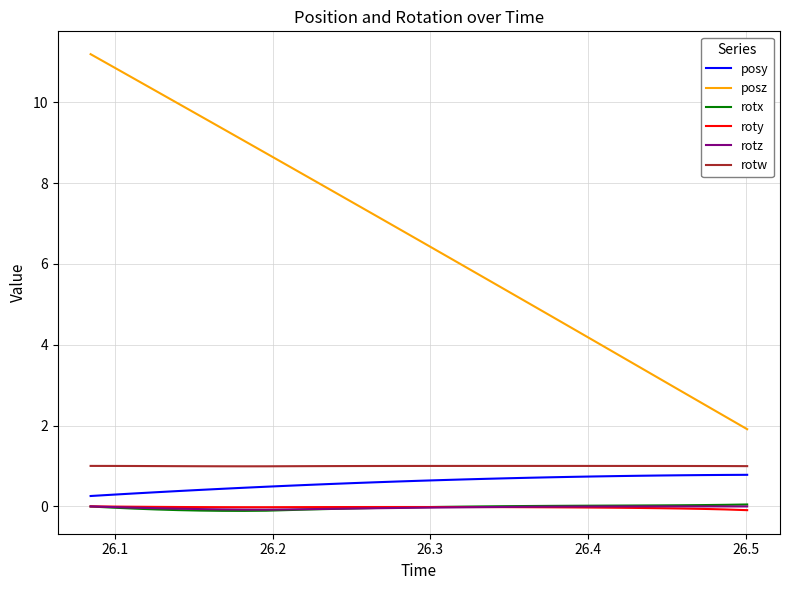

True or false: rotx and rotw intersect in this chart.

False